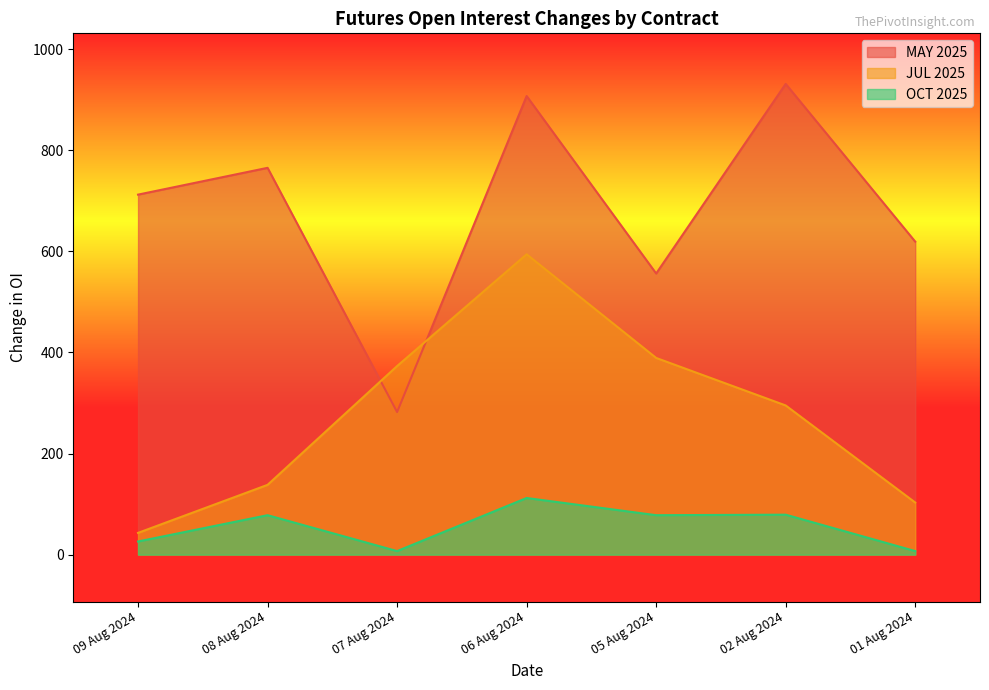

The value of MAY 2025 at 01 Aug 2024 is 619. True or false?

True